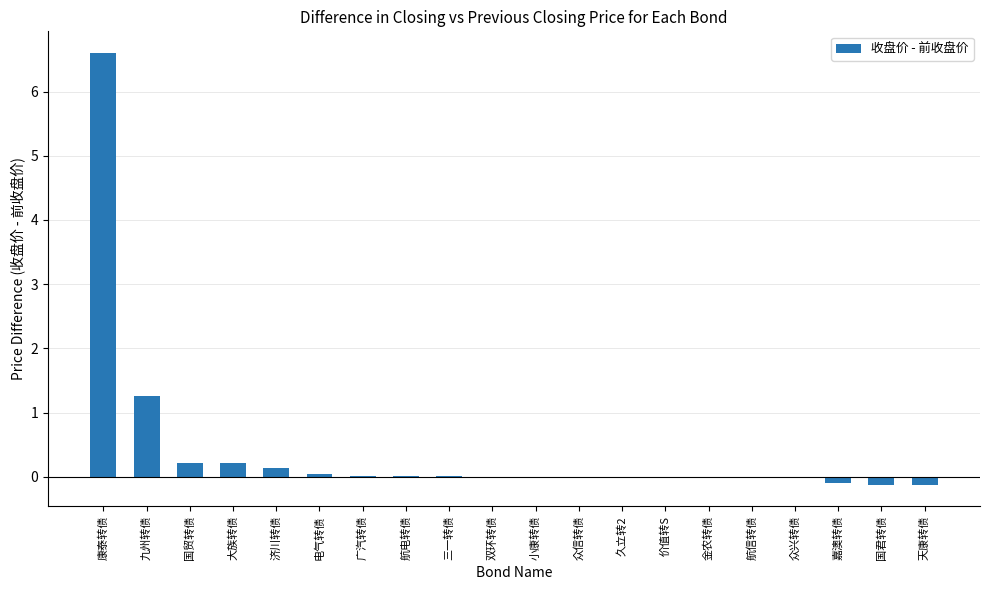

What is the change in value from 康泰转债 to 众信转债?

-6.6